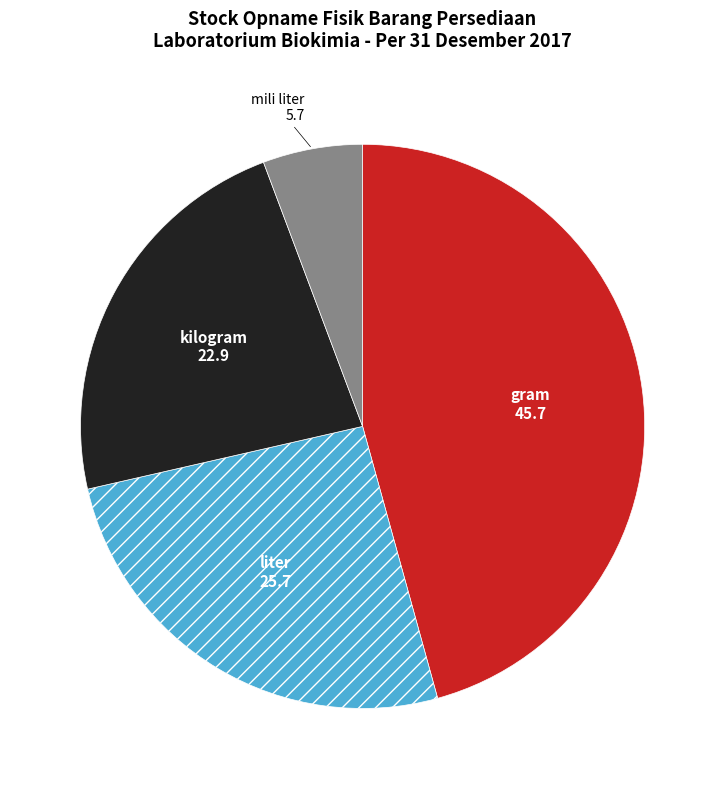

Rank the categories by value from highest to lowest.

gram, liter, kilogram, mili liter